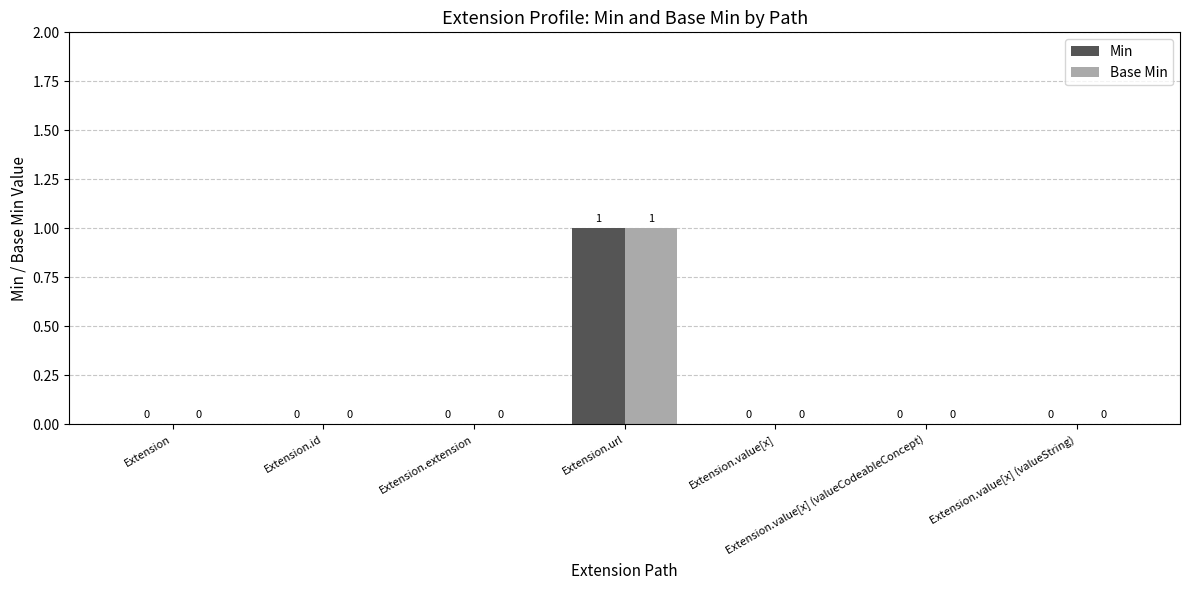

At which category does the chart reach its peak across all series?

Extension.url